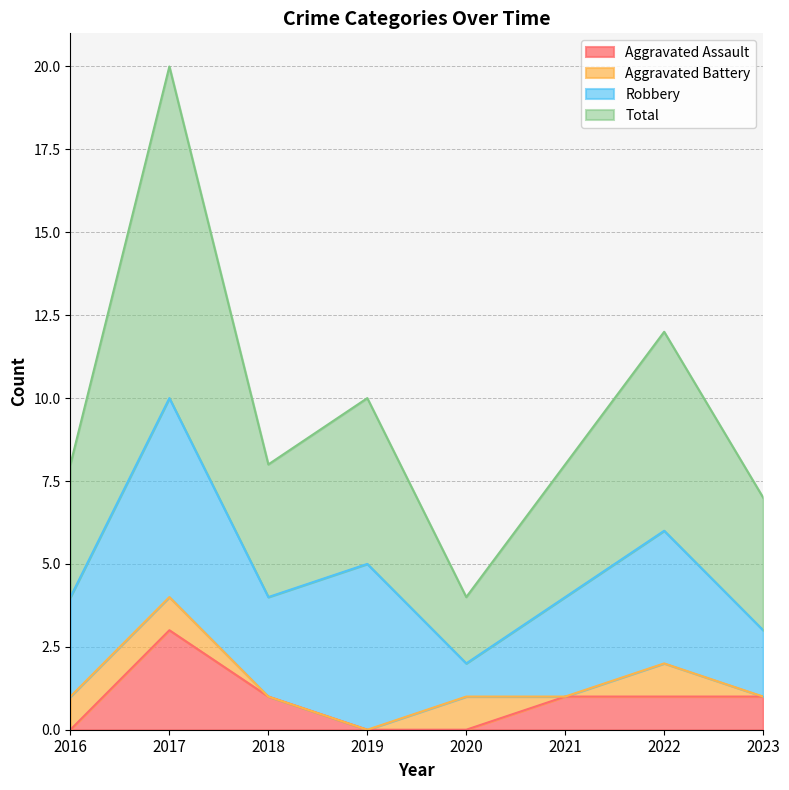

What is the maximum value for Aggravated Assault?

3